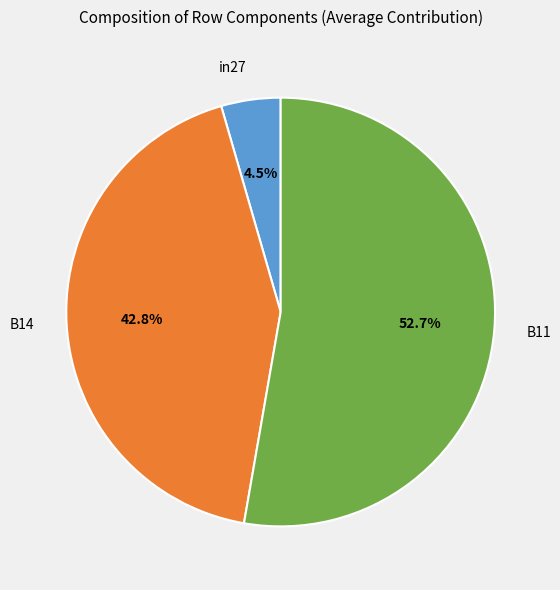

Does B11 represent more than half of the total?

Yes